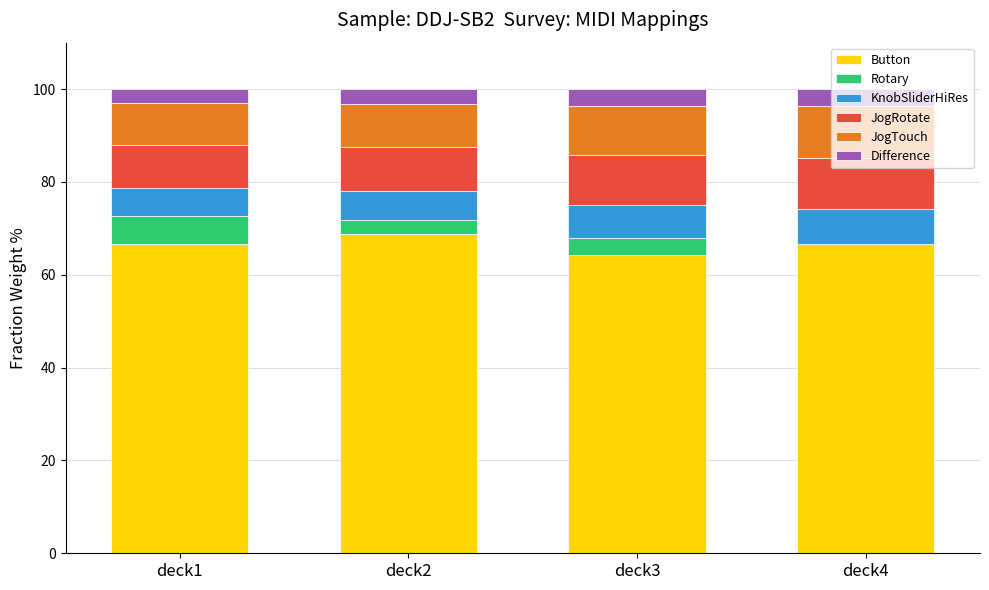

True or false: Button has a value of 64.3 at deck3.

True